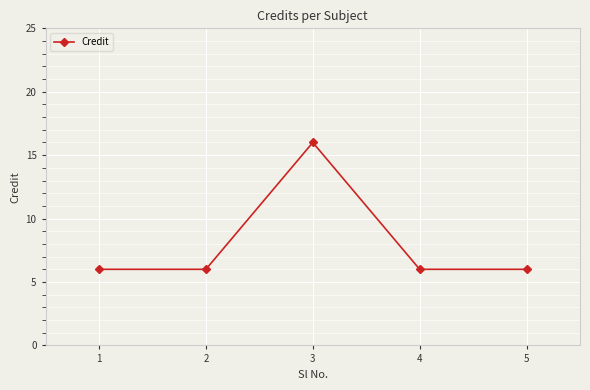

Count the values in the range 6 to 7.

4